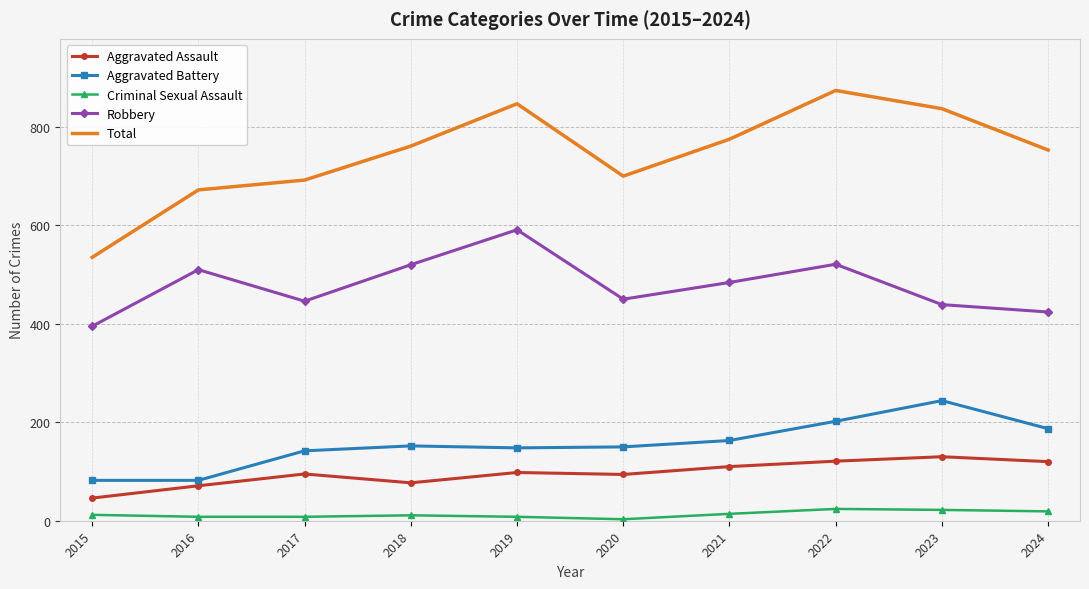

Read the Criminal Sexual Assault value at 2022.

24